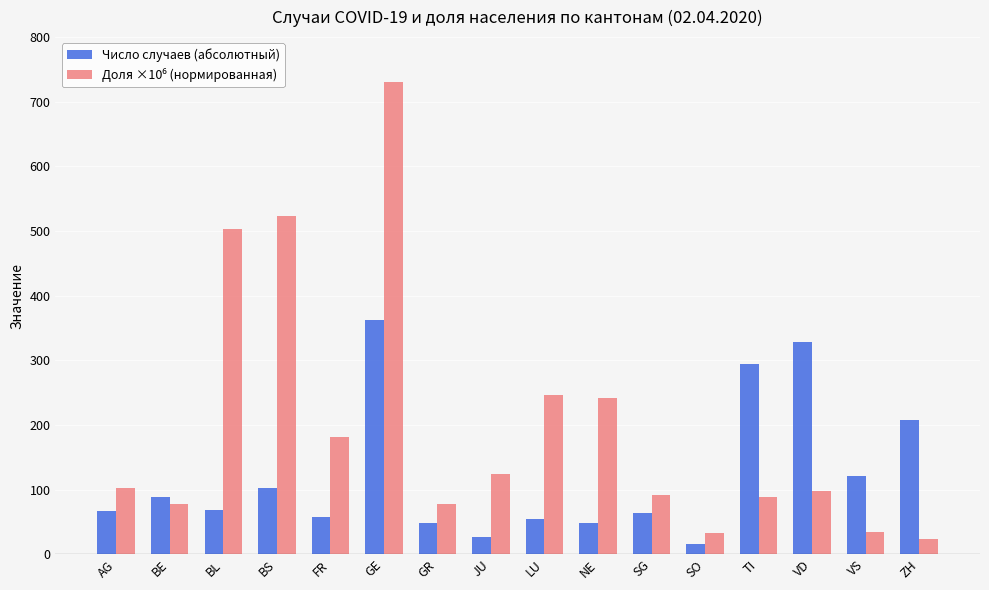

What position from the right is GR?

10